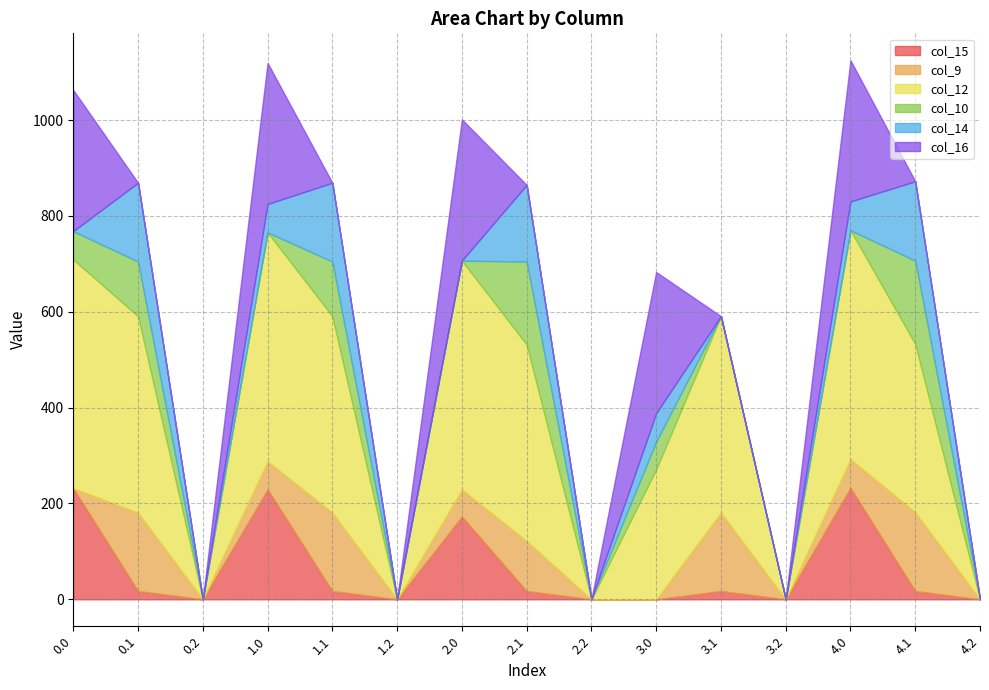

Which has a higher value, 0.2 or 2.0?

2.0